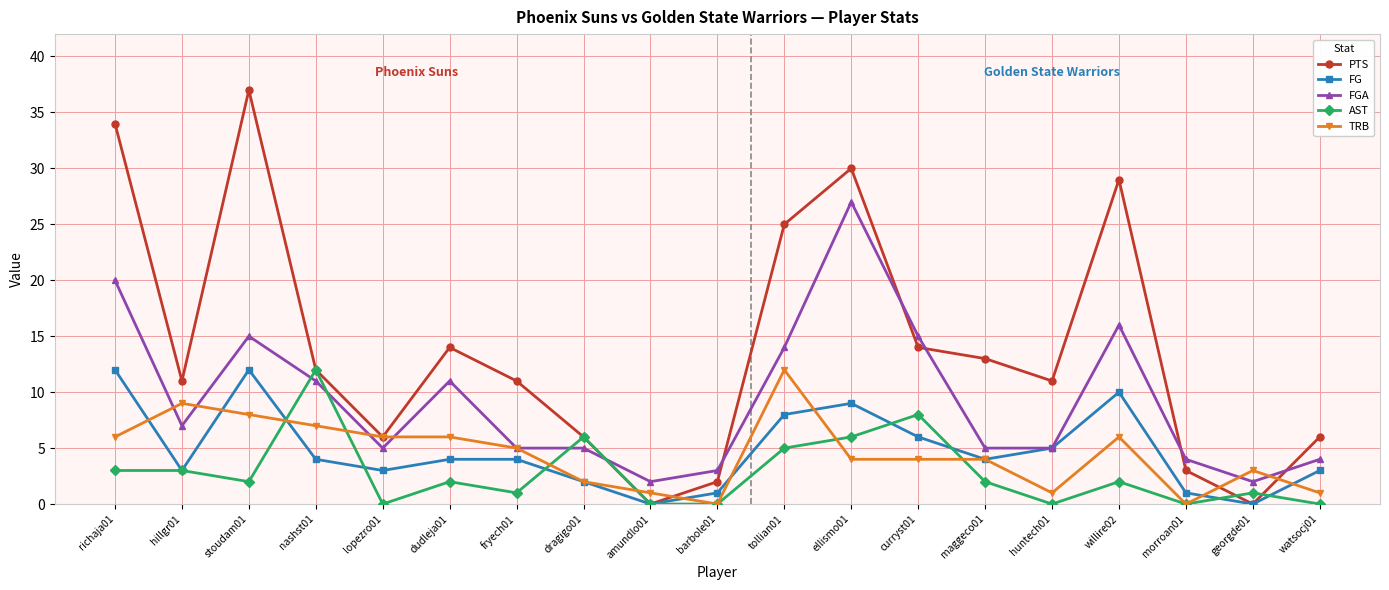

Where is the first local maximum for PTS?

stoudam01